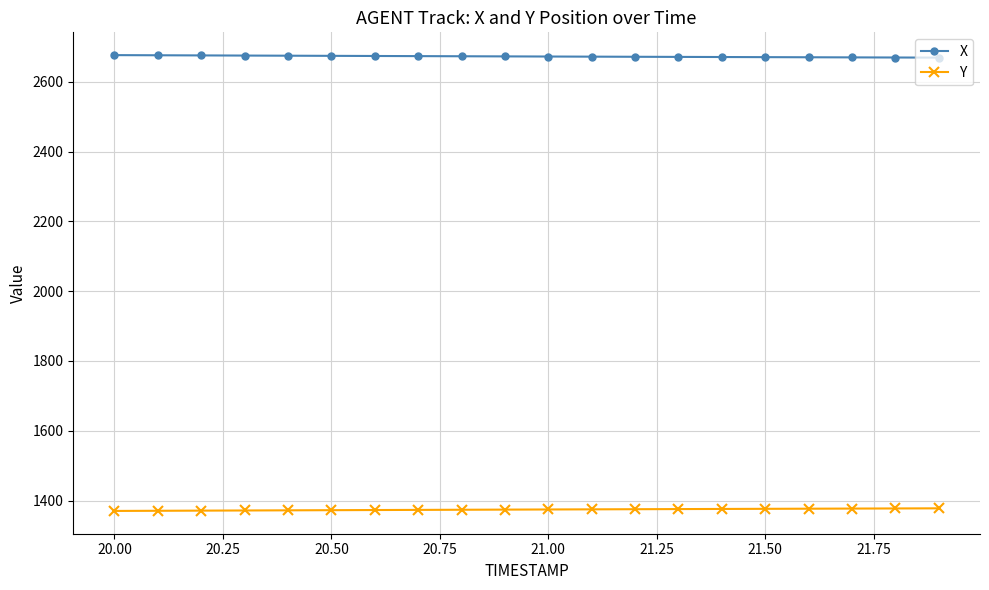

What is the smallest value displayed?

1370.2